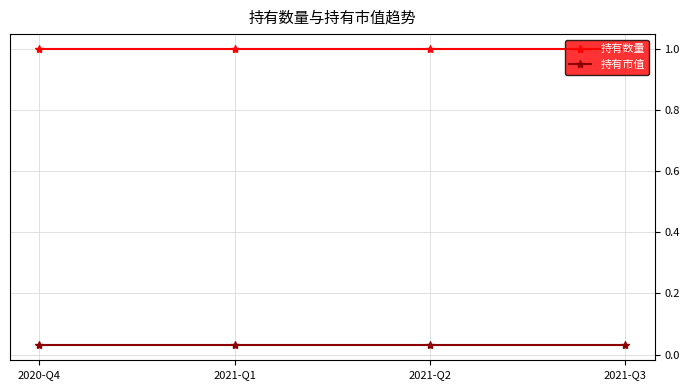

What is the label of the 4th point from the right?

2020-Q4